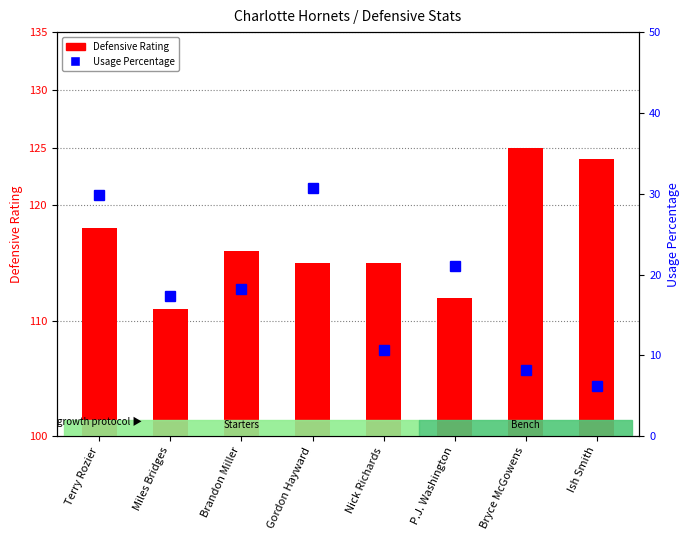

List the series in order of their peak value, highest first.

Defensive Rating, Usage Percentage